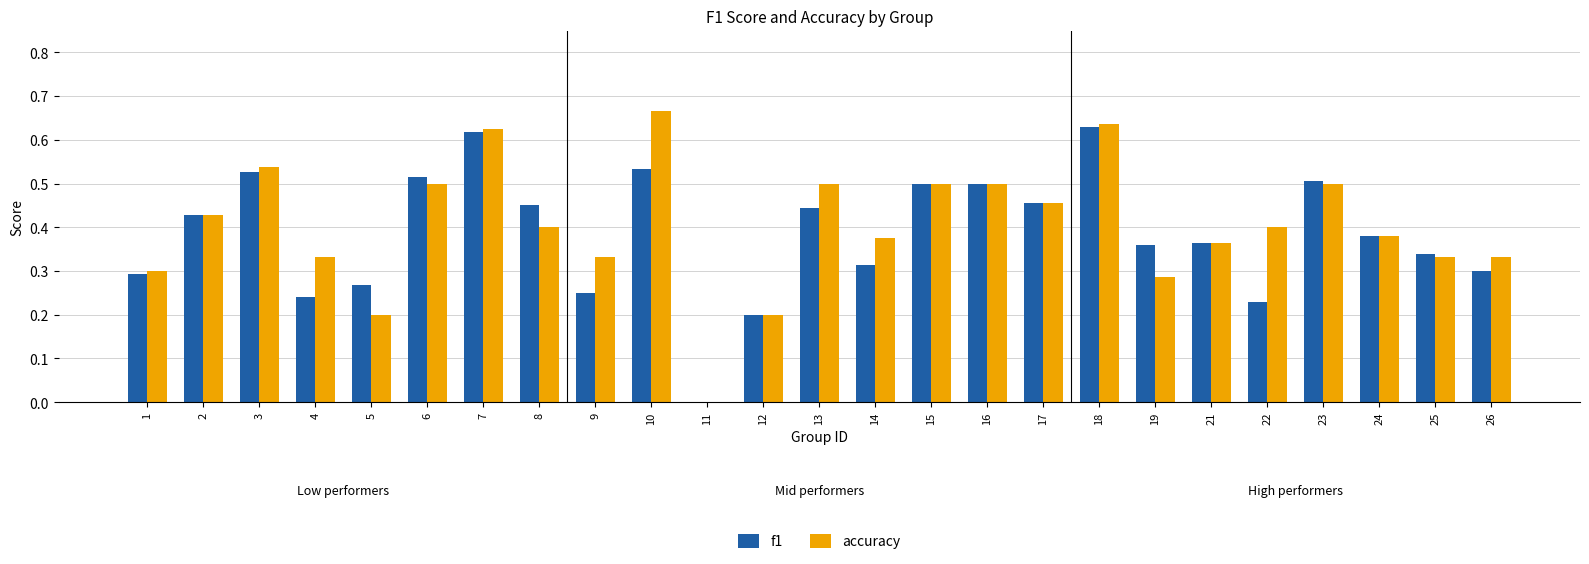

Is the value of f1 at 5 greater than the value of accuracy at 2?

No